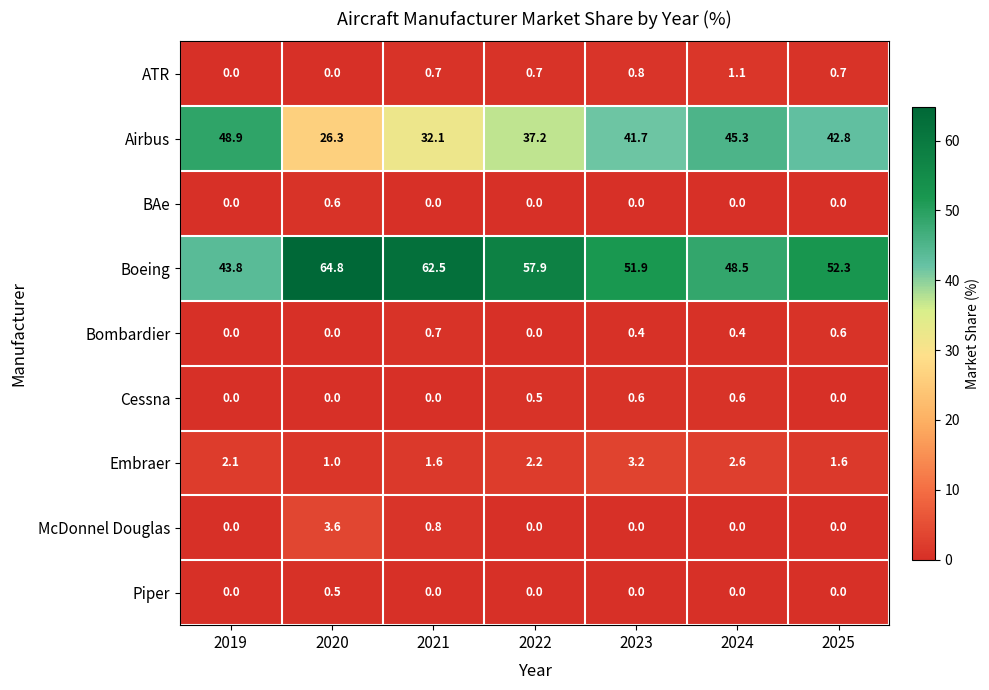

Is it true that Airbus equals 48.9 at 2019?

True